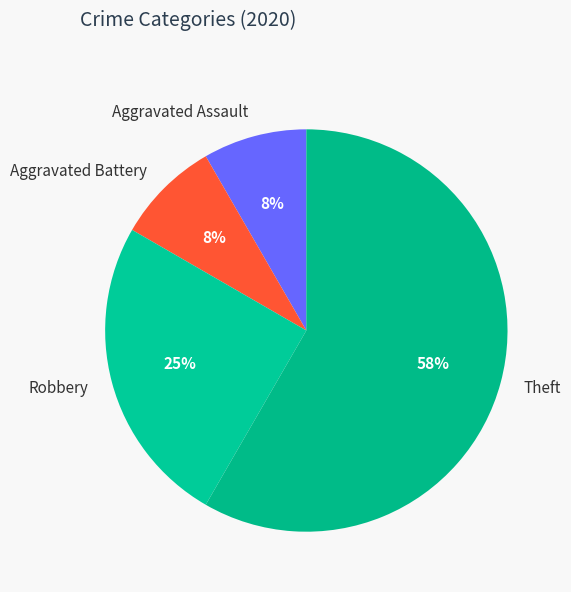

Approximately how many times larger is the value at Aggravated Battery compared to Aggravated Assault?

1.0